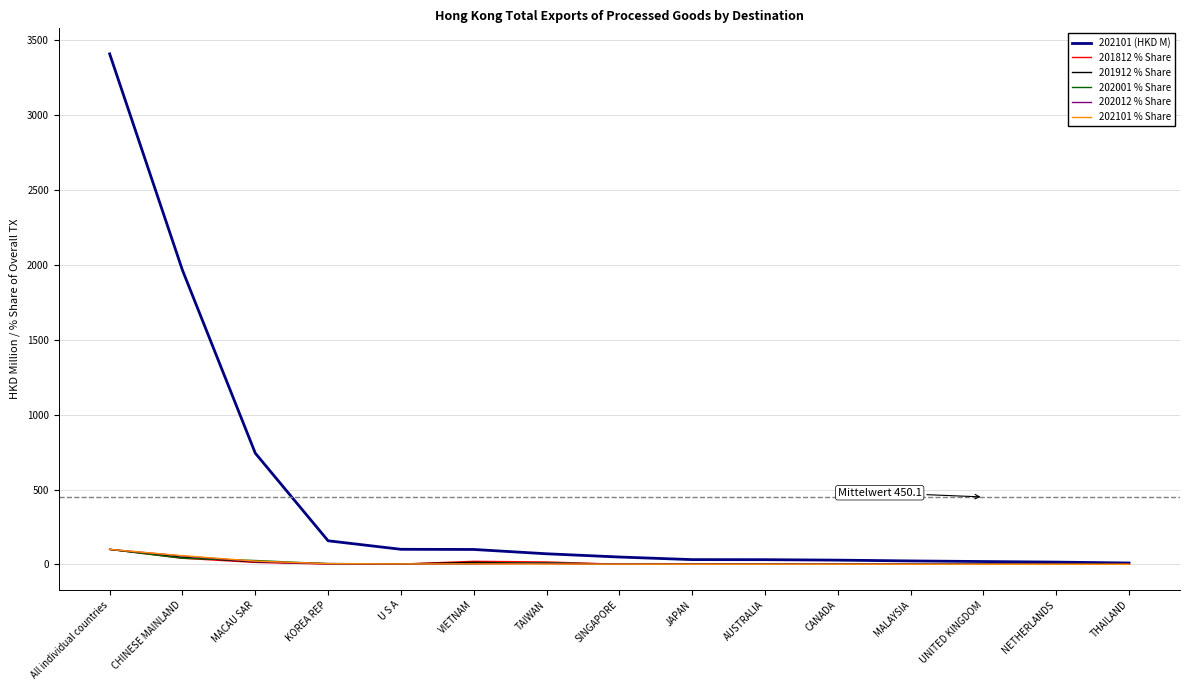

What is the difference between the 201912 % Share values at AUSTRALIA and MACAU SAR?

15.7